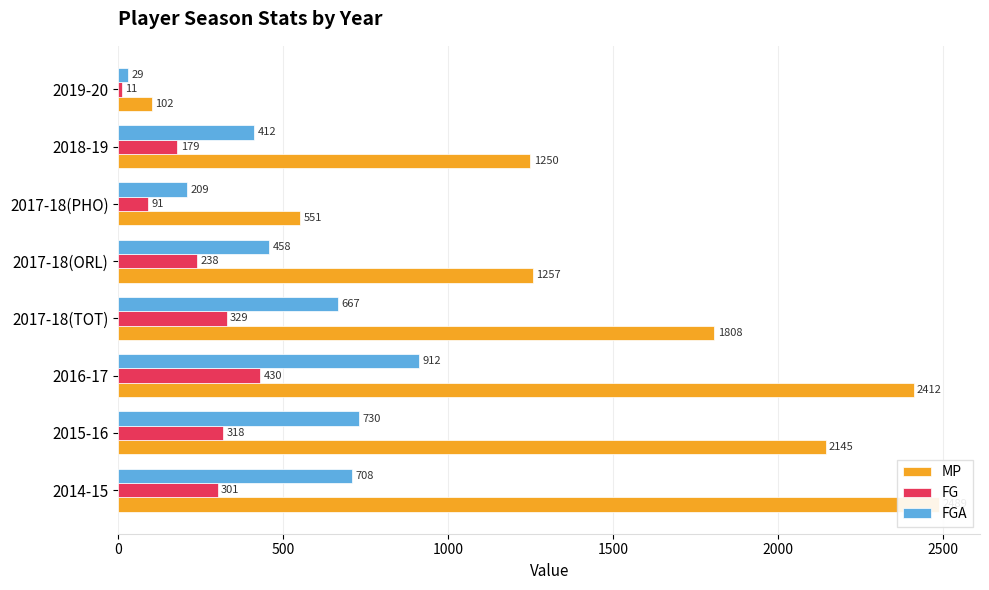

What is the average value of the FGA series?

516